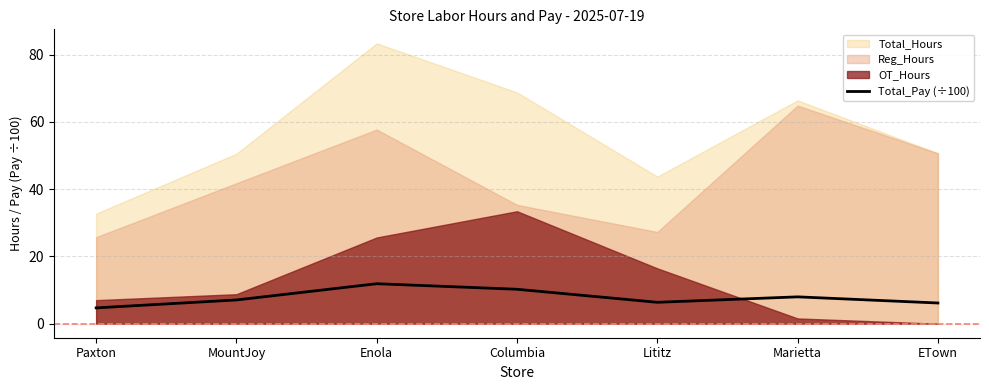

Is it true that the value at Marietta is 8.0?

True